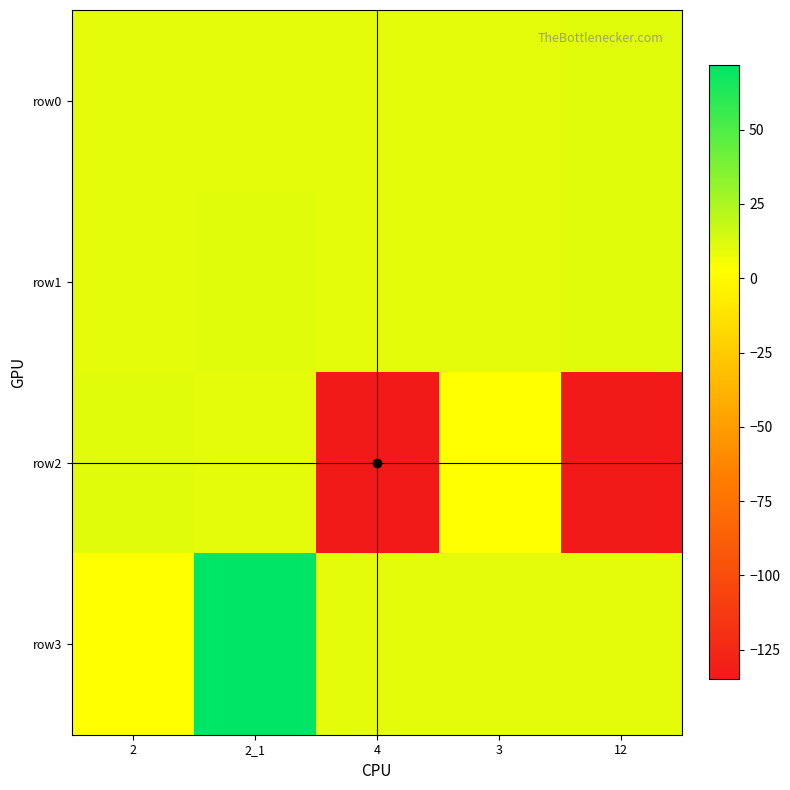

Between 2_1 and 4, which is larger?

2_1